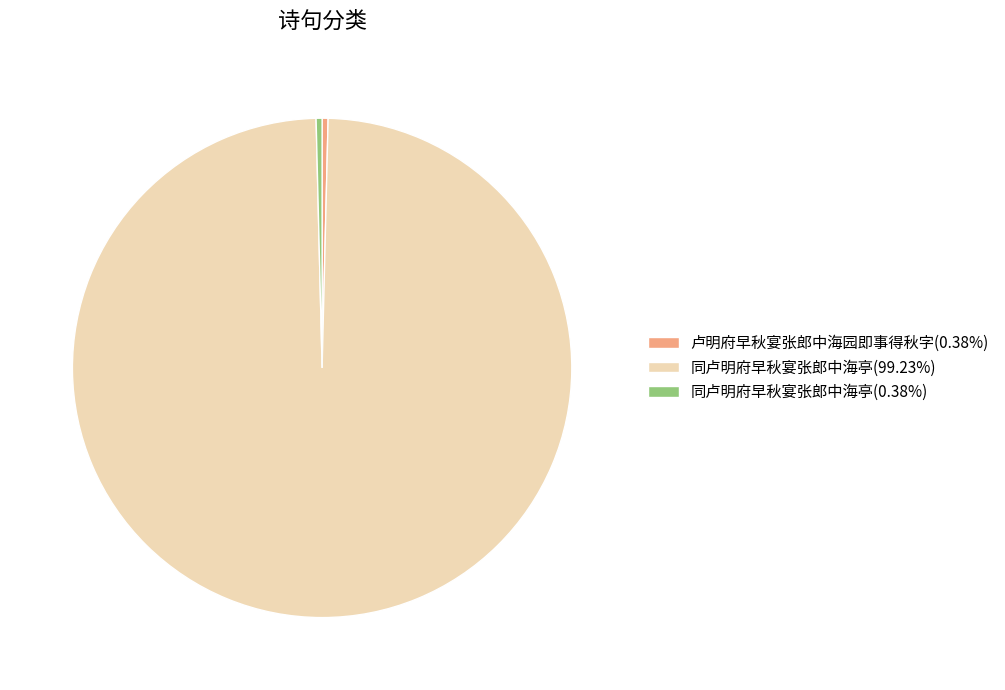

What is the ratio of the value at 同卢明府早秋宴张郎中海亭(99.23%) to the value at 同卢明府早秋宴张郎中海亭(0.38%)?

258.0